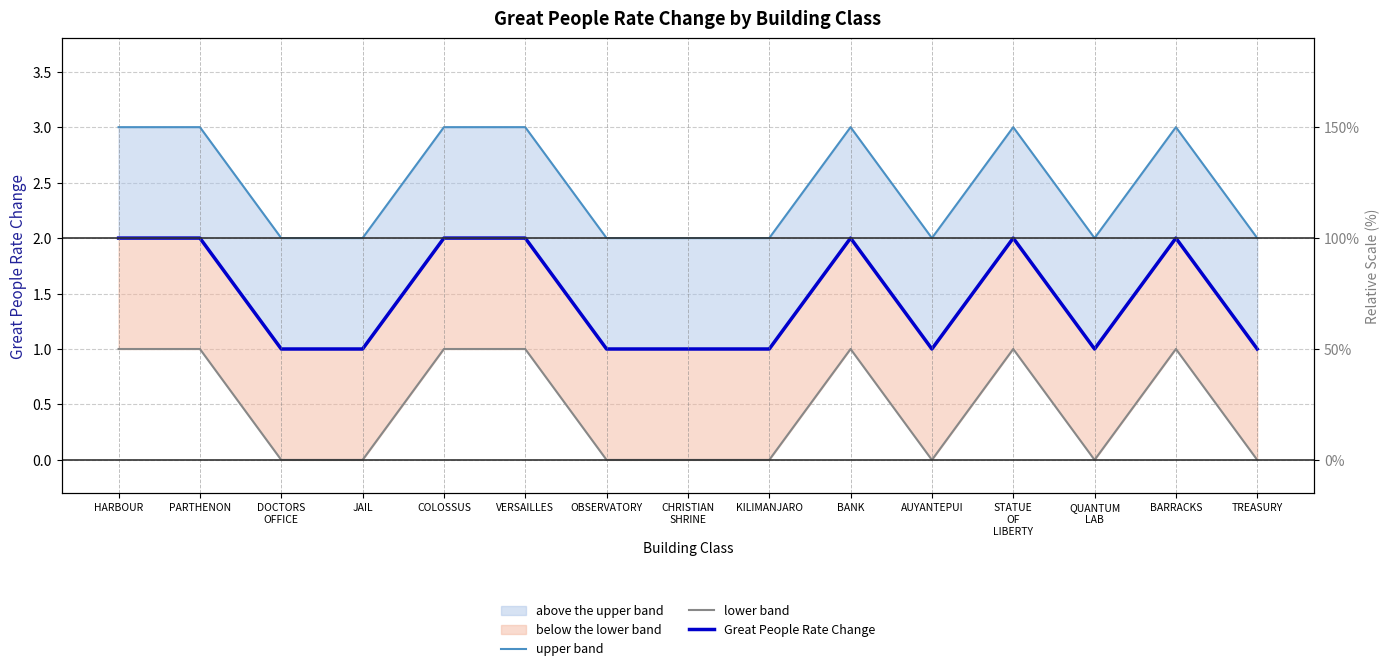

What is the label of the 6th point from the left?

VERSAILLES